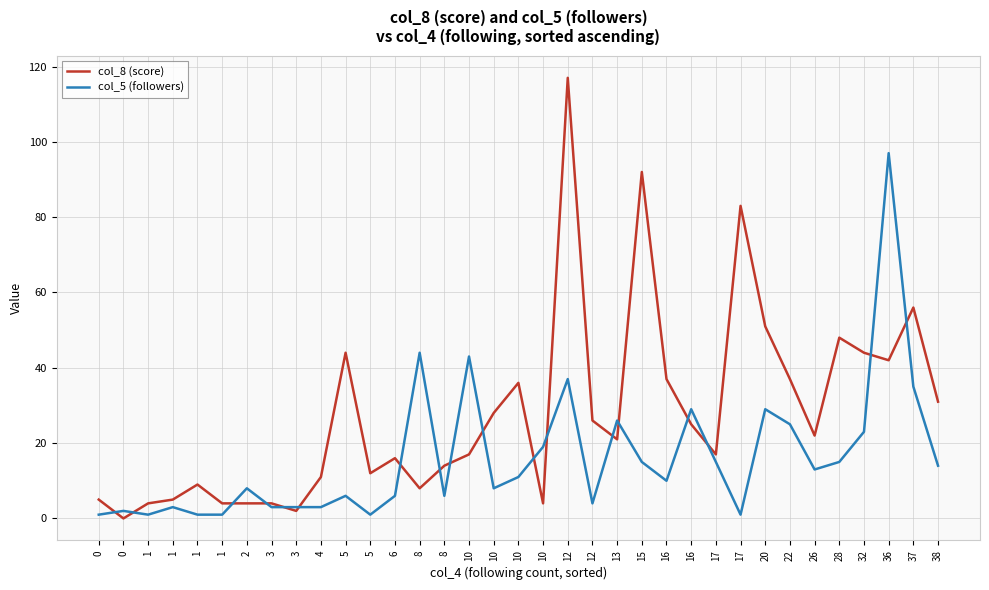

Where is col_5 (followers) nearest to the value 49?

8